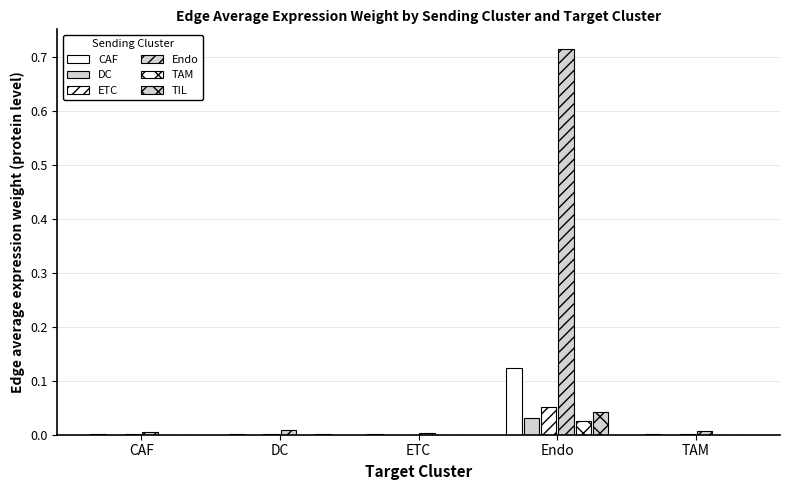

Is it true that TIL equals 0.0 at ETC?

True